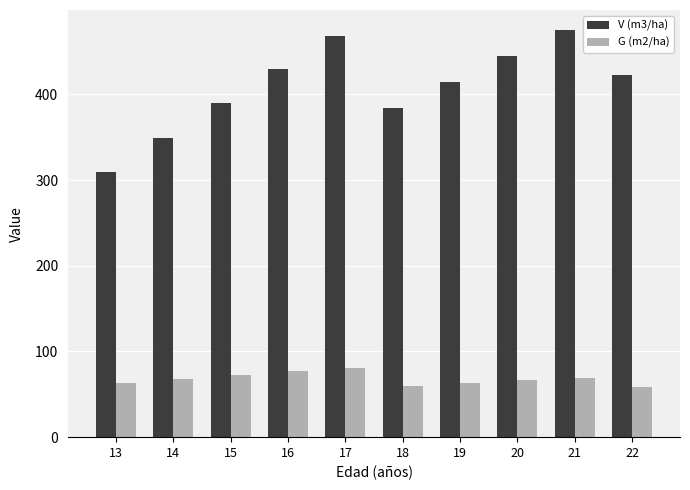

Are the bars horizontal?

No